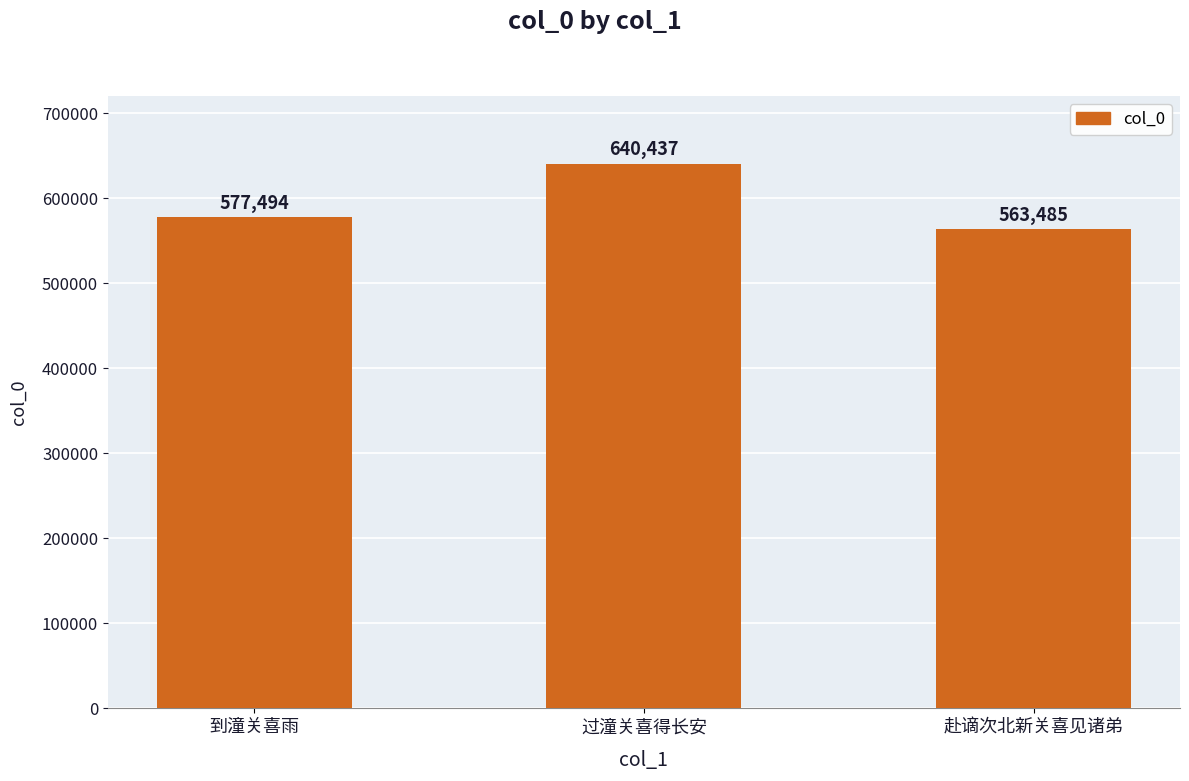

Read the value at 到潼关喜雨, to the nearest 100.

577500